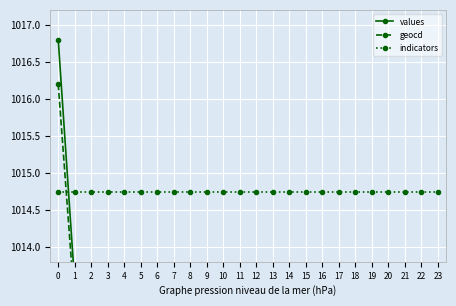

How many lines are shown in the chart?

3